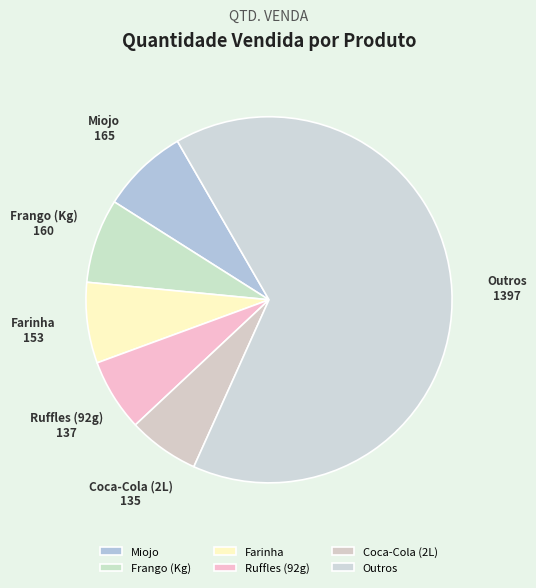

Which has a higher value, Outros or Coca-Cola (2L)?

Outros